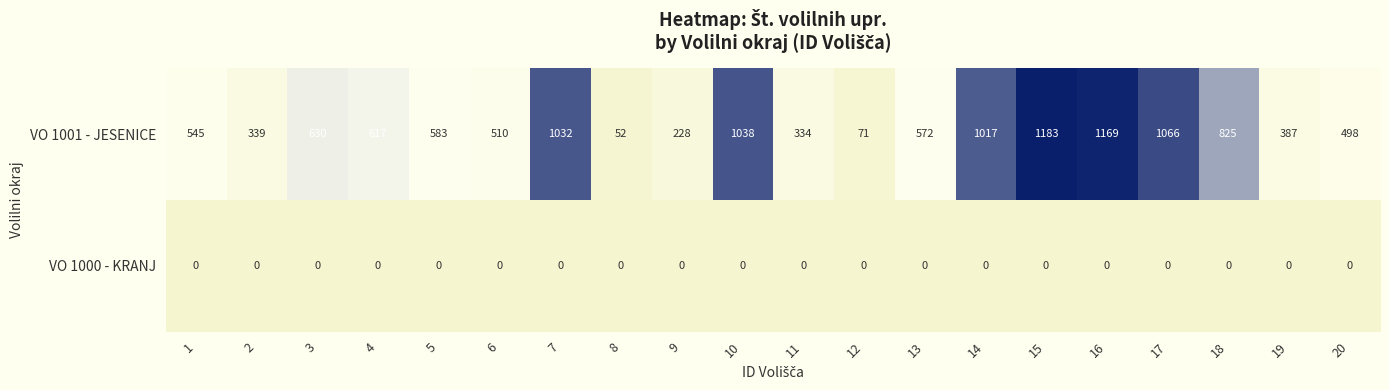

Rank the series by their maximum value, from highest to lowest.

VO 1001 - JESENICE, VO 1000 - KRANJ